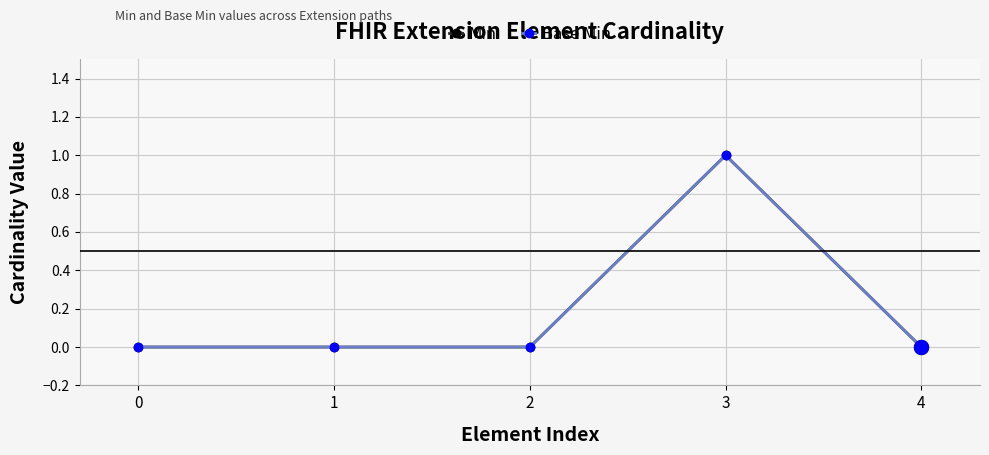

What are all the series names shown in the legend?

Min, Base Min